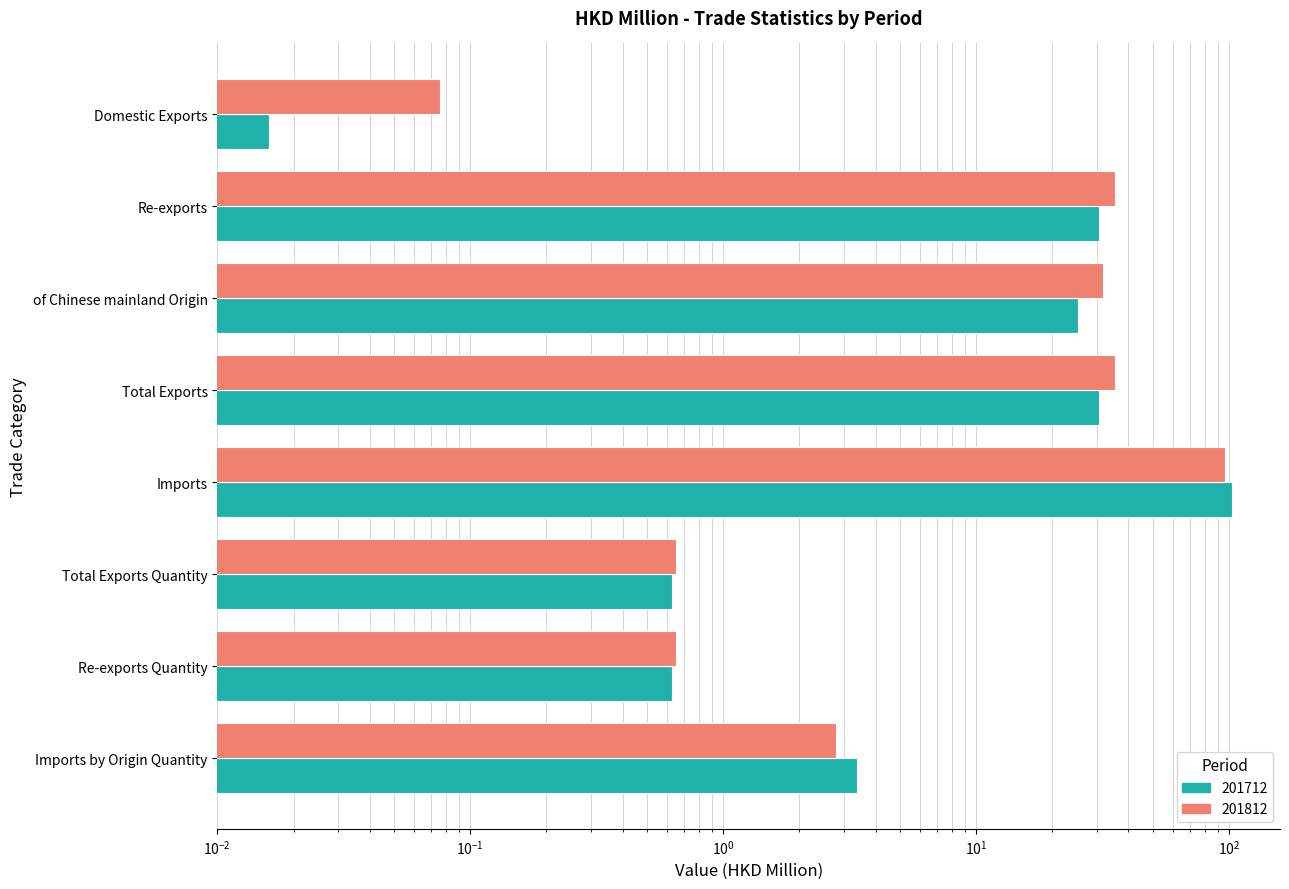

What is the label of the 7th bar from the left?

Re-exports Quantity